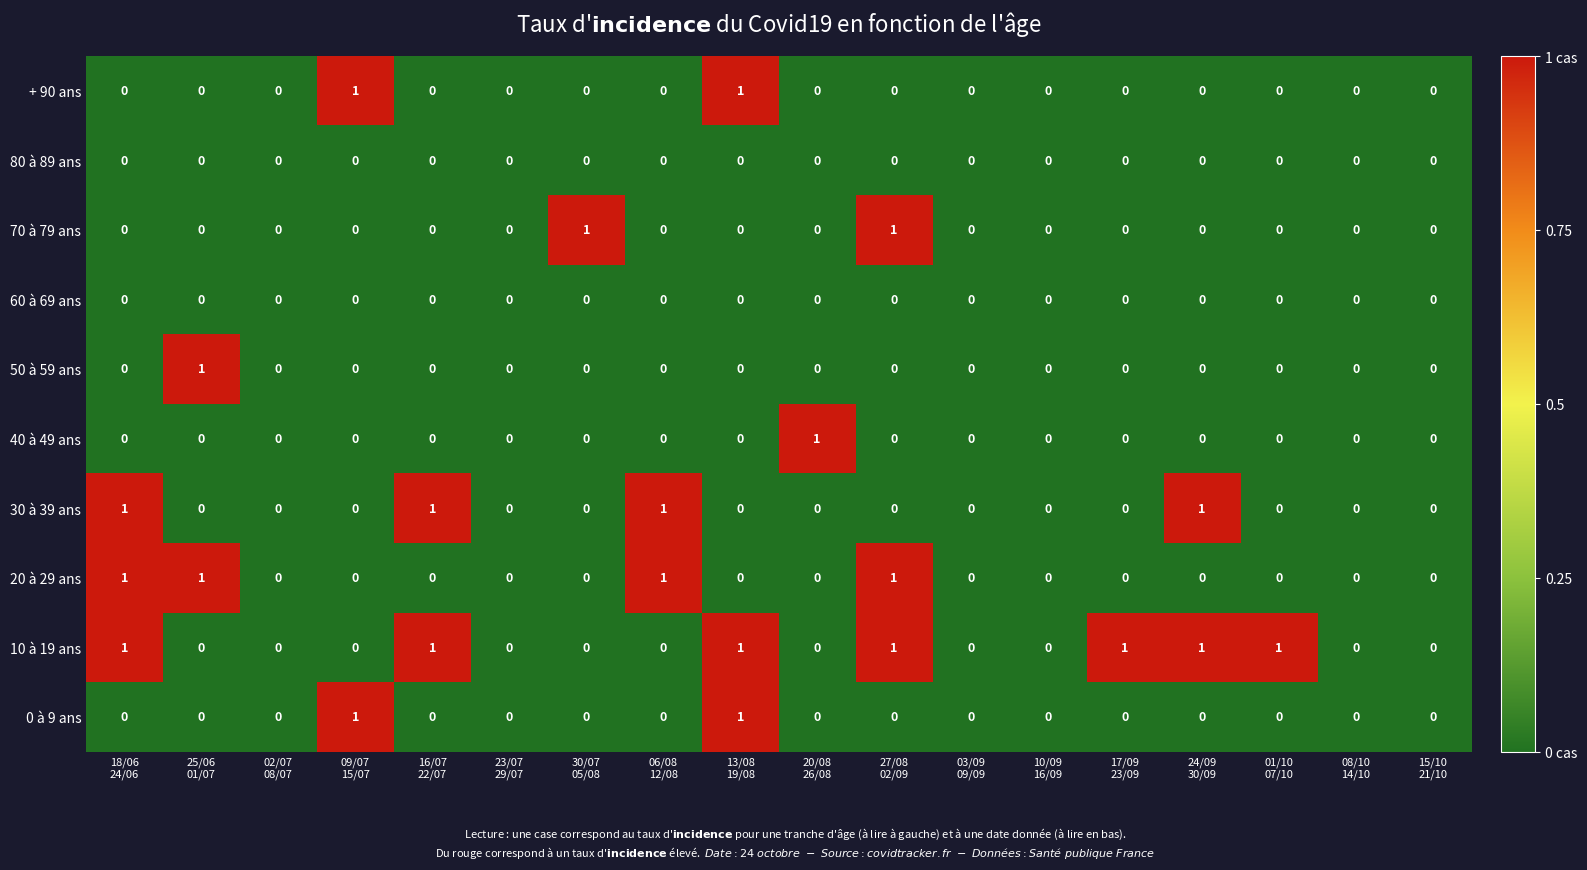

Which series has the largest total across all categories?

10 à 19 ans